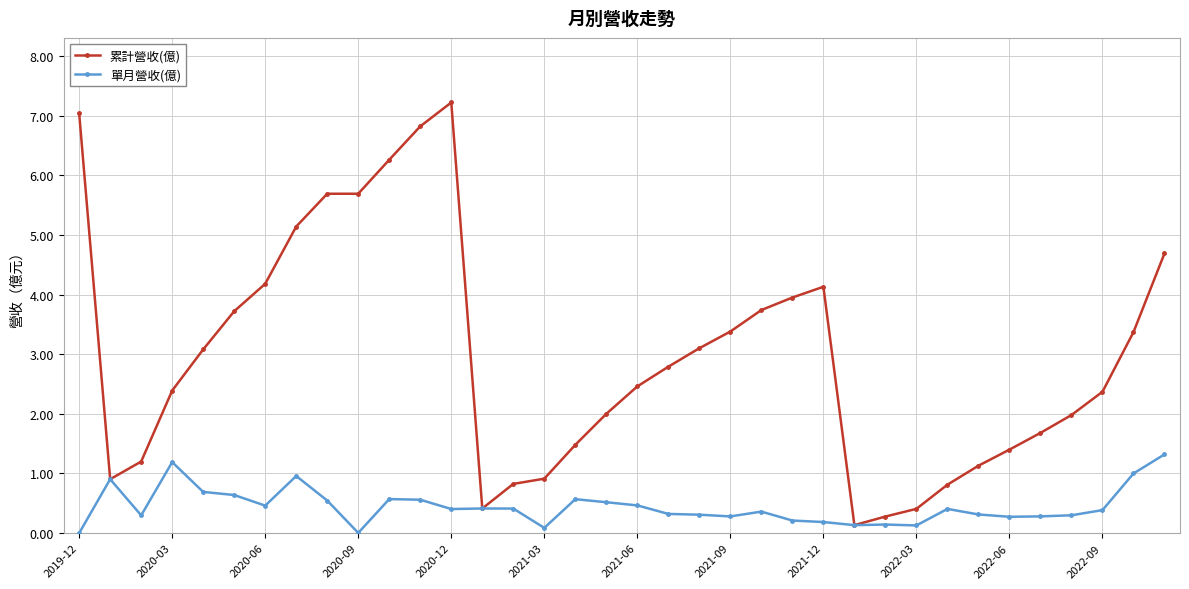

In 單月營收(億), how many points are lower than both neighbors (excluding endpoints)?

9